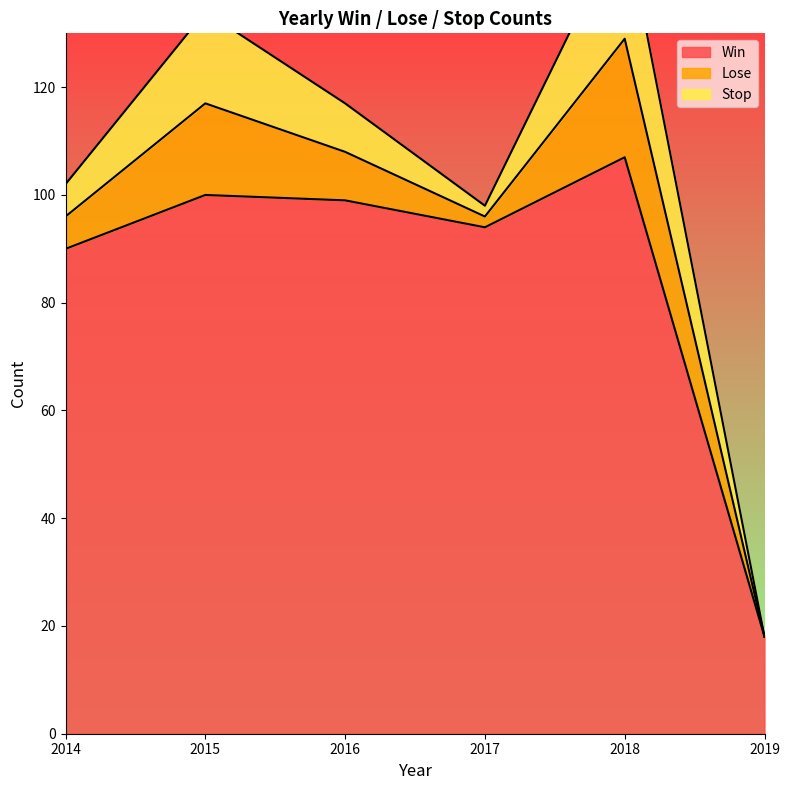

How many data points in Win are less than 99?

3